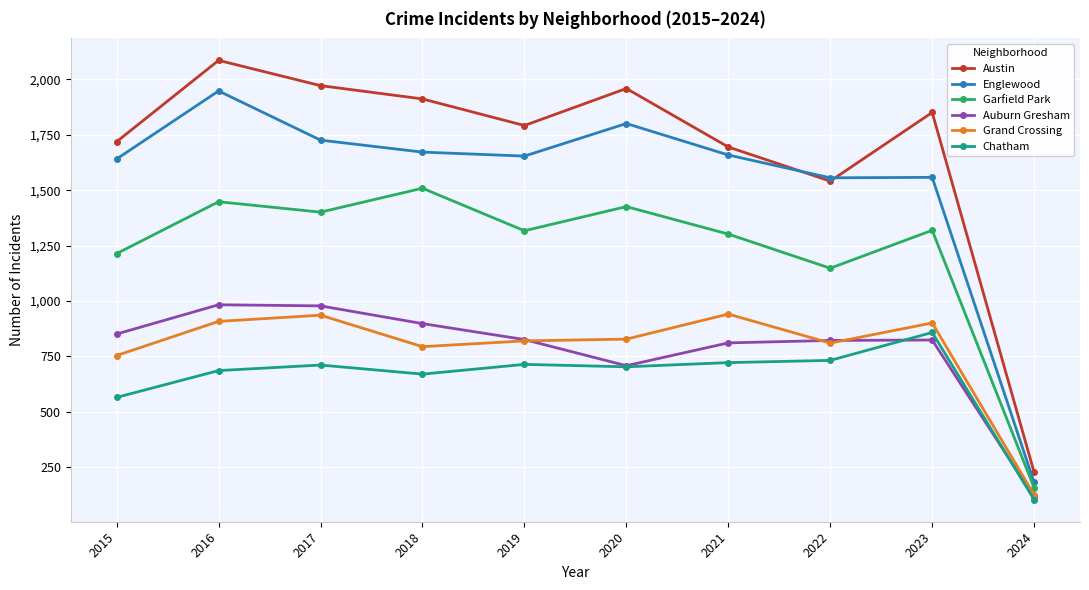

What are all the series names shown in the legend?

Austin, Englewood, Garfield Park, Auburn Gresham, Grand Crossing, Chatham